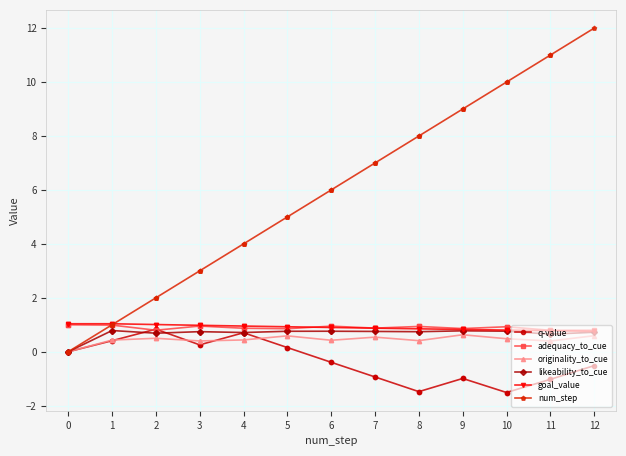

Does the chart display data point markers on the line(s)?

Yes